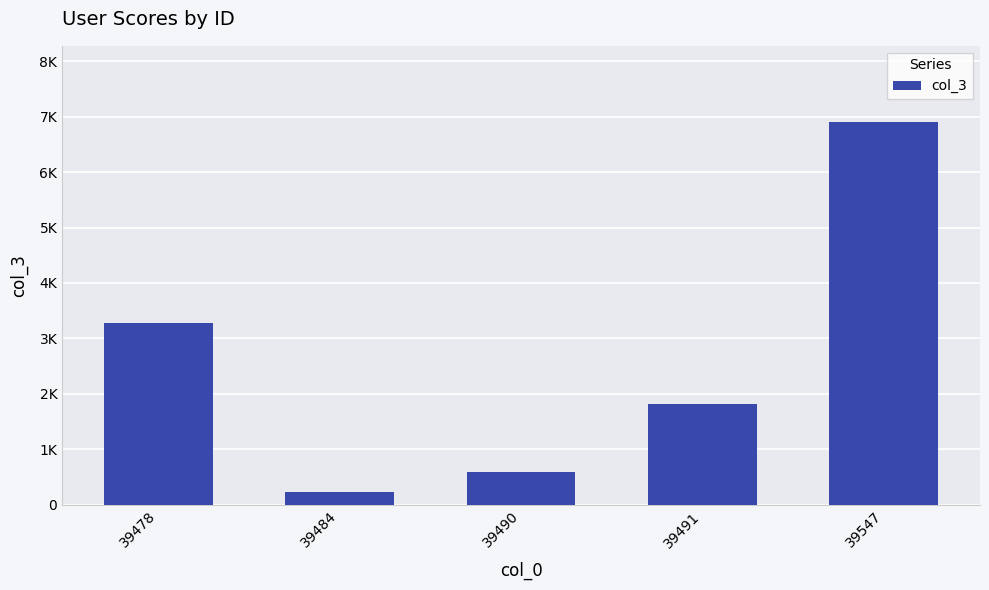

Are the bars horizontal?

No